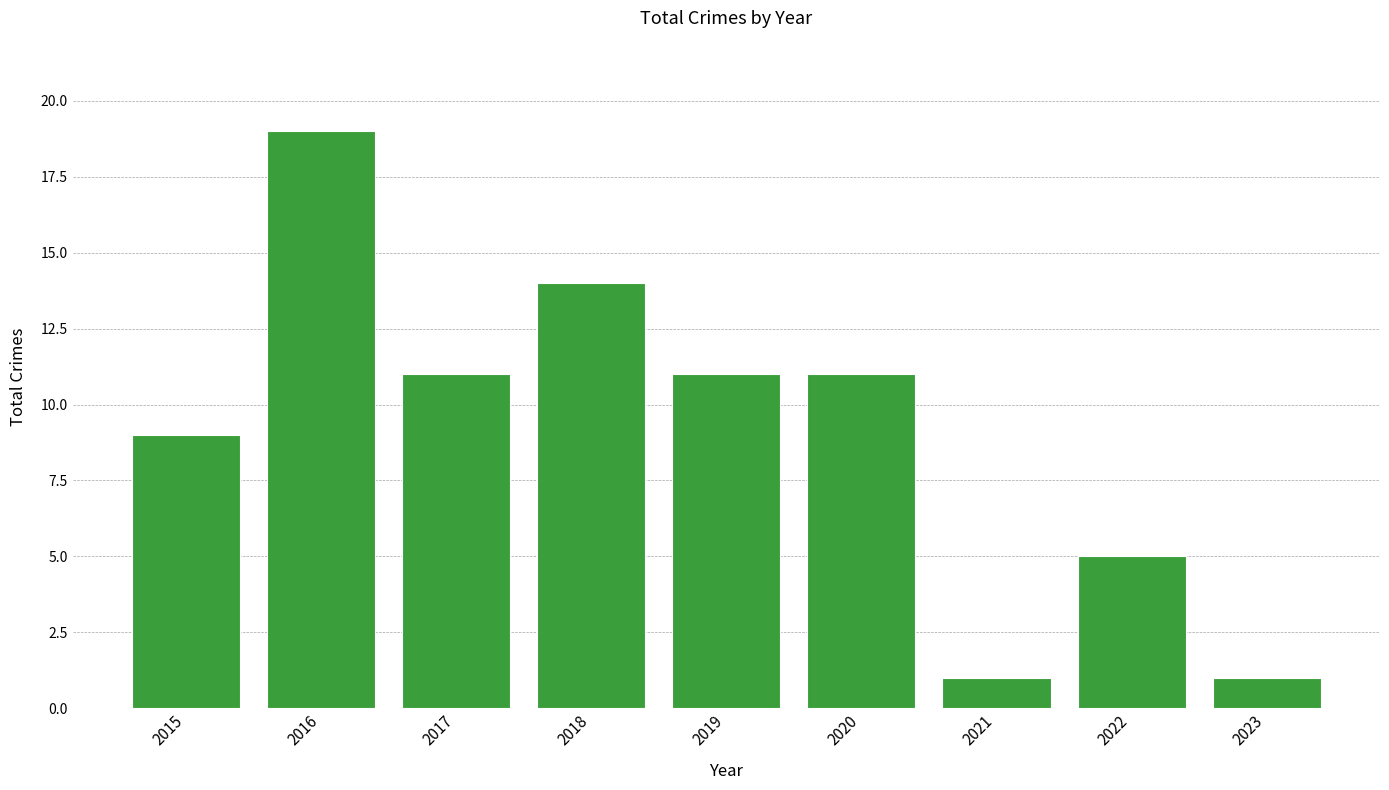

Reading left to right, list all the values displayed in this chart.

2015=9	2016=19	2017=11	2018=14	2019=11	2020=11	2021=1	2022=5	2023=1